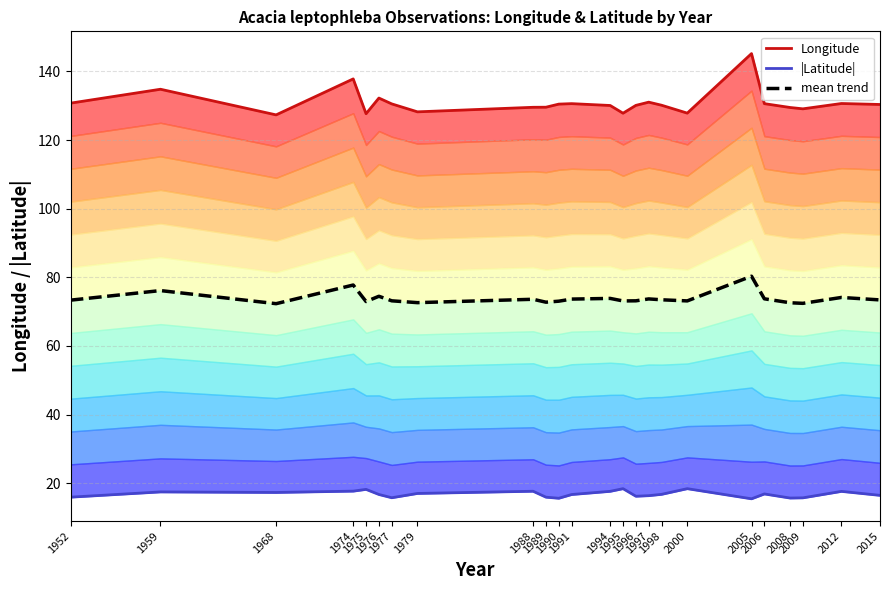

Reading left to right, list all the values displayed in this chart.

Longitude: 1952=130.8	1959=134.8	1968=127.3	1974=137.8	1975=127.7	1976=132.2	1977=130.5	1979=128.2	1988=129.5	1989=129.6	1990=130.5	1991=130.6	1994=130.1	1995=127.8	1996=130.1	1997=131.0	1998=130.1	2000=127.8	2005=145.2	2006=130.6	2008=129.5	2009=129.1	2012=130.6	2015=130.4
|Latitude|: 1952=15.9	1959=17.5	1968=17.3	1974=17.7	1975=18.2	1976=16.7	1977=15.8	1979=17.0	1988=17.7	1989=15.9	1990=15.6	1991=16.7	1994=17.6	1995=18.4	1996=16.2	1997=16.4	1998=16.8	2000=18.4	2005=15.5	2006=16.9	2008=15.7	2009=15.8	2012=17.6	2015=16.5
mean trend: 1952=73.3	1959=76.1	1968=72.3	1974=77.8	1975=72.9	1976=74.5	1977=73.2	1979=72.6	1988=73.6	1989=72.8	1990=73.0	1991=73.7	1994=73.9	1995=73.1	1996=73.2	1997=73.7	1998=73.5	2000=73.1	2005=80.3	2006=73.7	2008=72.6	2009=72.4	2012=74.1	2015=73.4